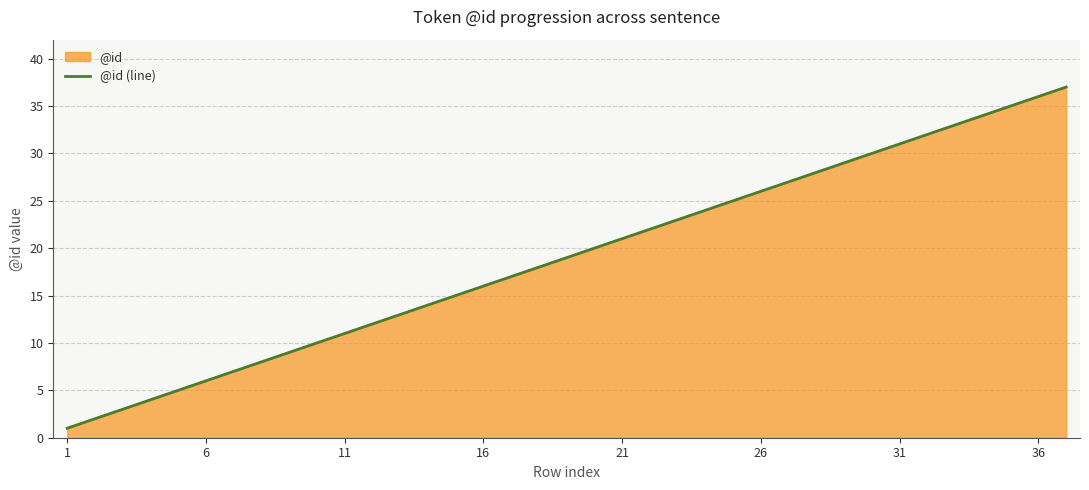

True or false: the data shows 17 at 26.

False